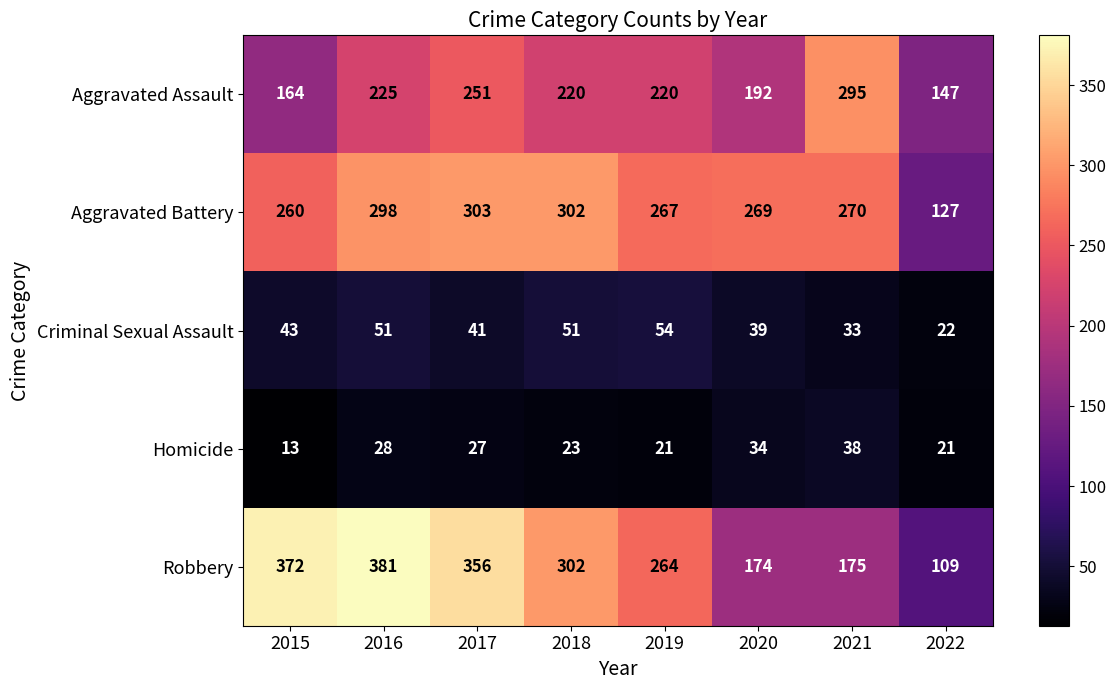

How many categories are shown in the chart?

8